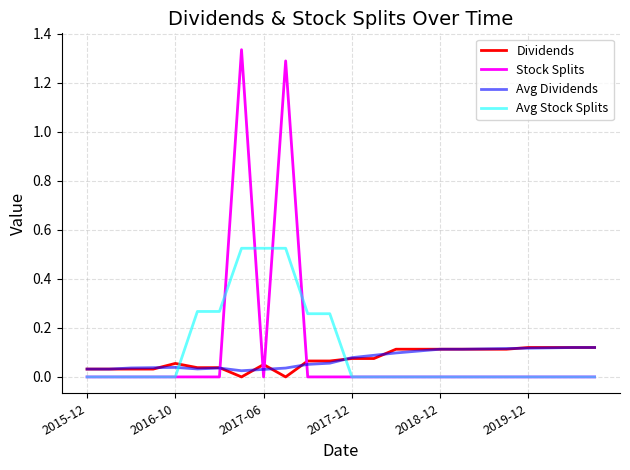

How many times do Avg Dividends and Stock Splits cross each other?

4